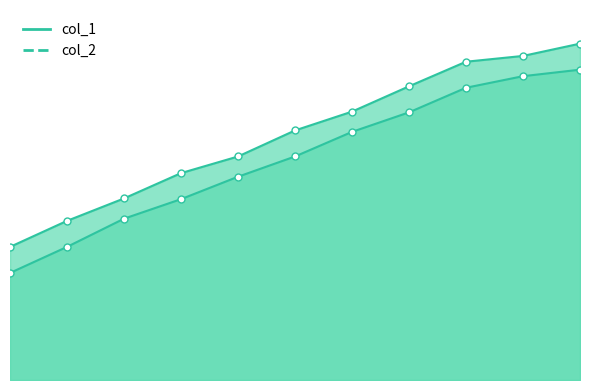

Which series changed the most between 3879 and 3893?

col_1